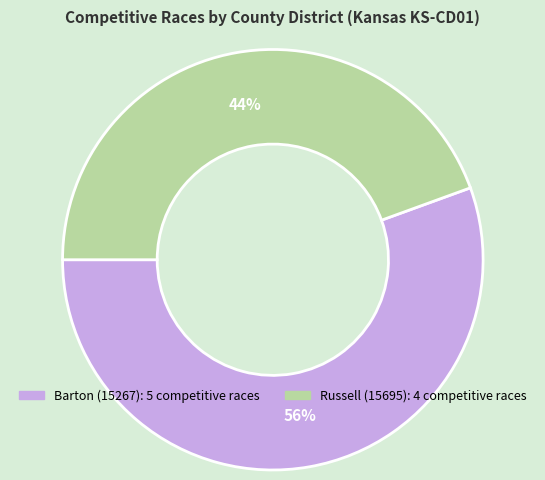

How many slices are in this pie chart?

2